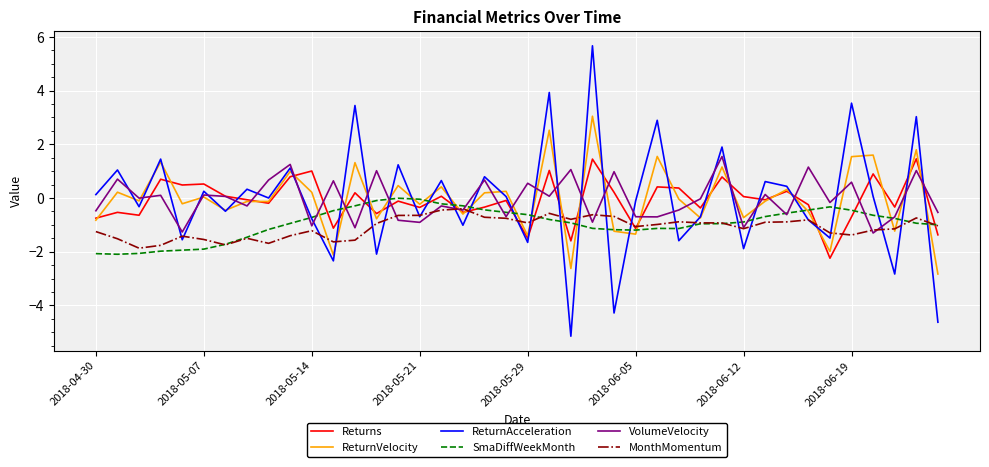

How many intersections are there between ReturnAcceleration and VolumeVelocity?

29